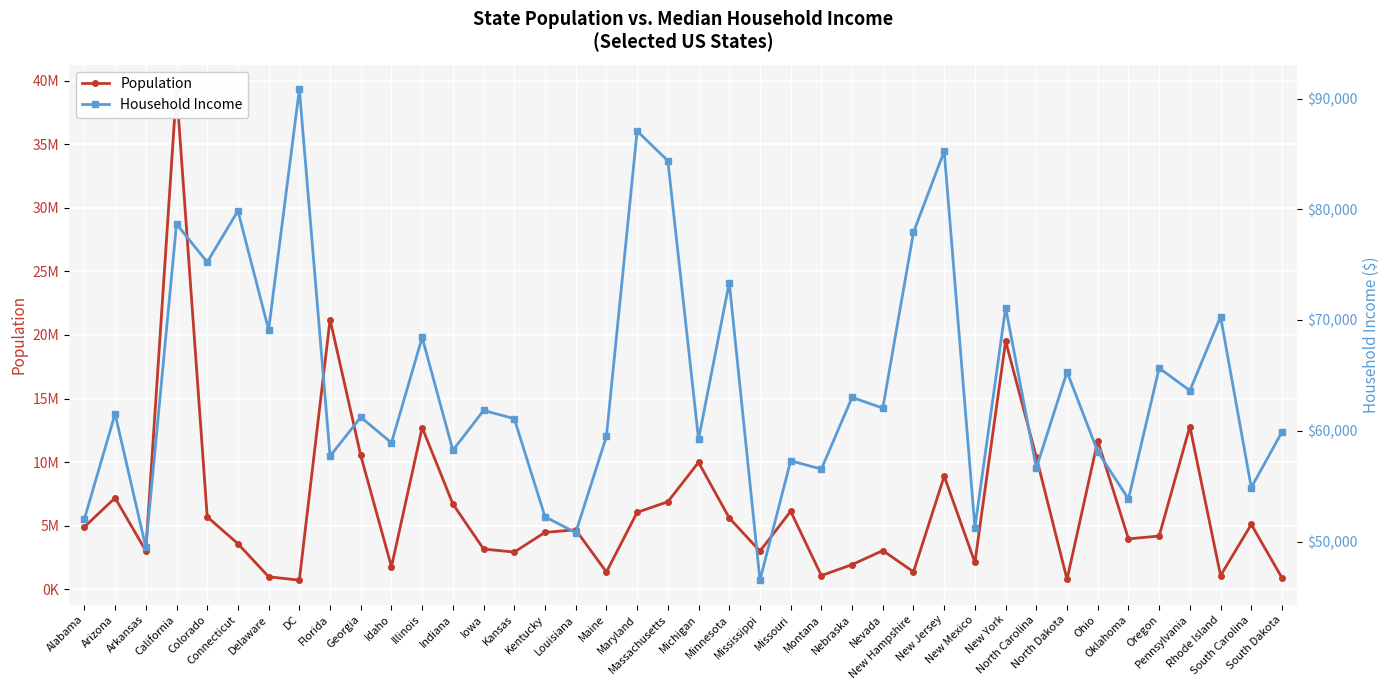

What position from the left is Maine?

18